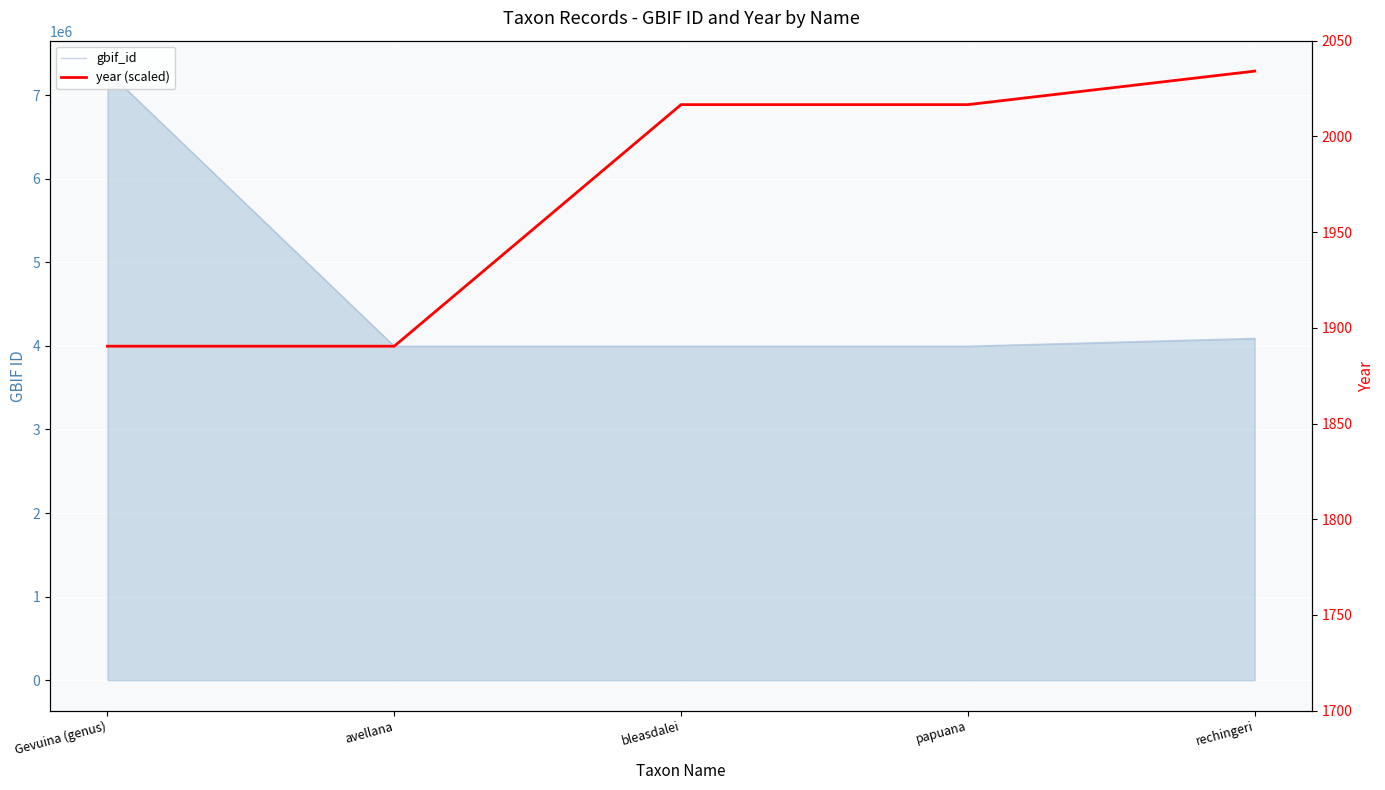

The gbif_id series shows 6183059.4 at bleasdalei. True or false?

False